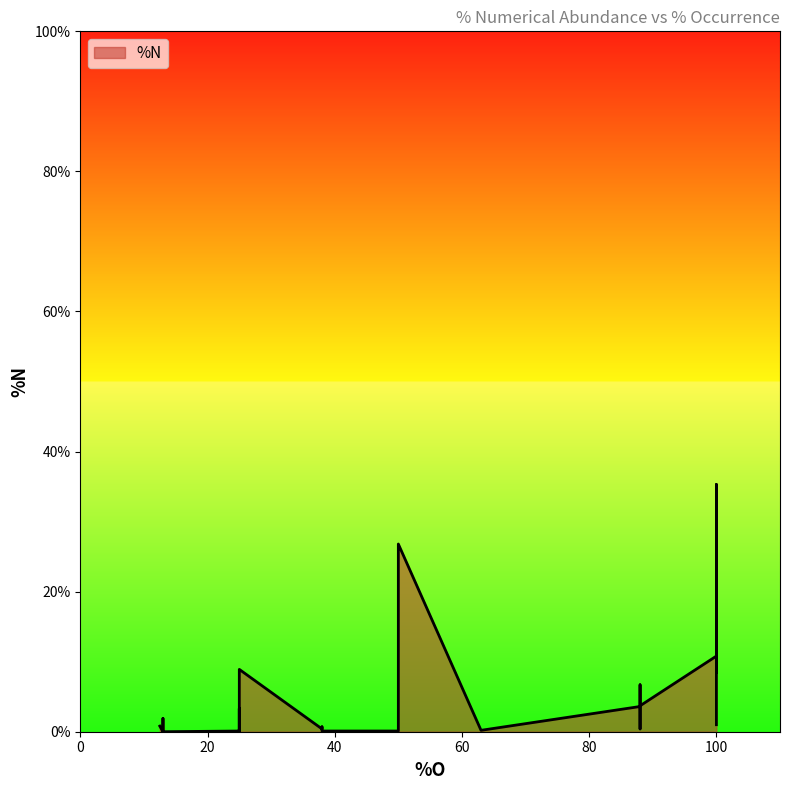

True or false: there are more than 1 points higher than both neighbors.

True